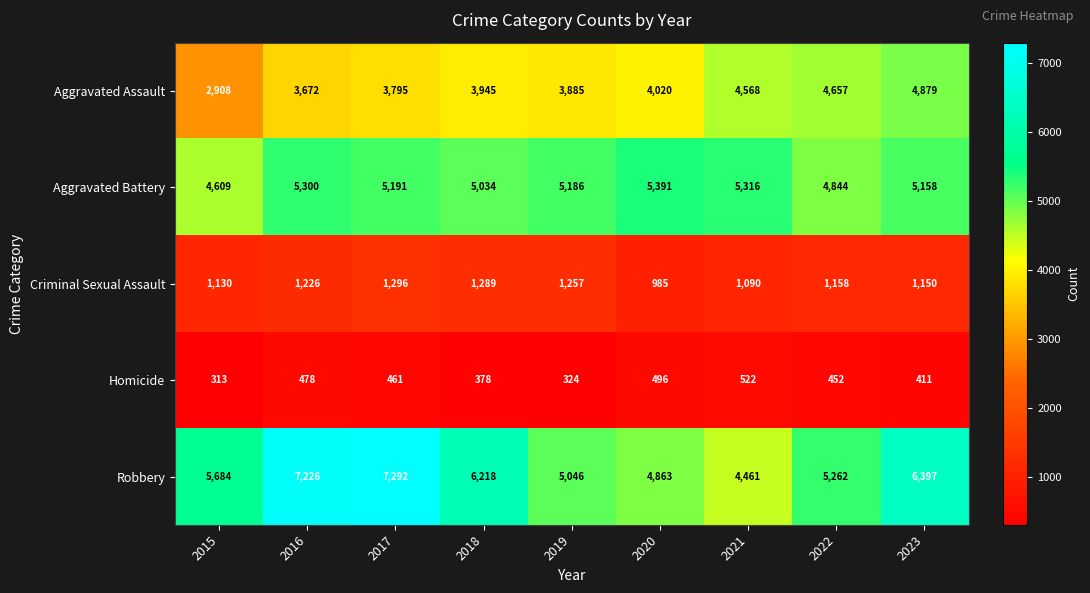

Which series has the largest total across all categories?

Robbery